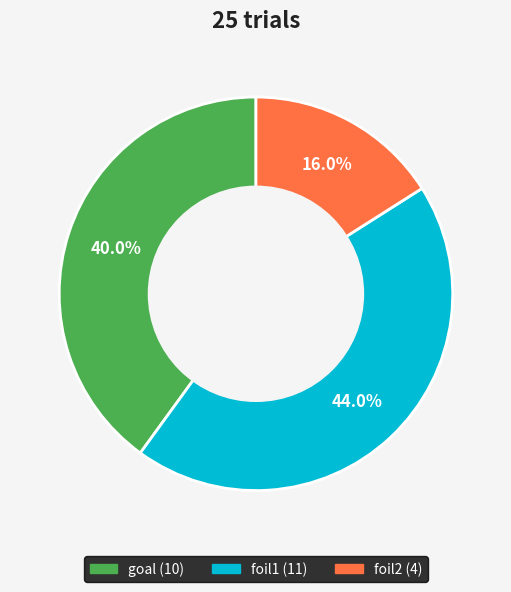

Which category has the smallest portion of the pie?

foil2